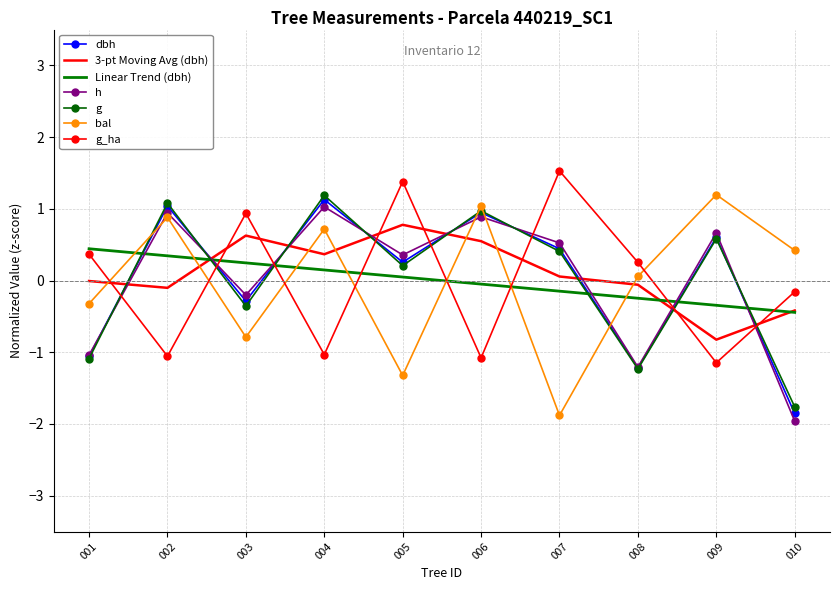

At which category does g reach its first local valley?

003